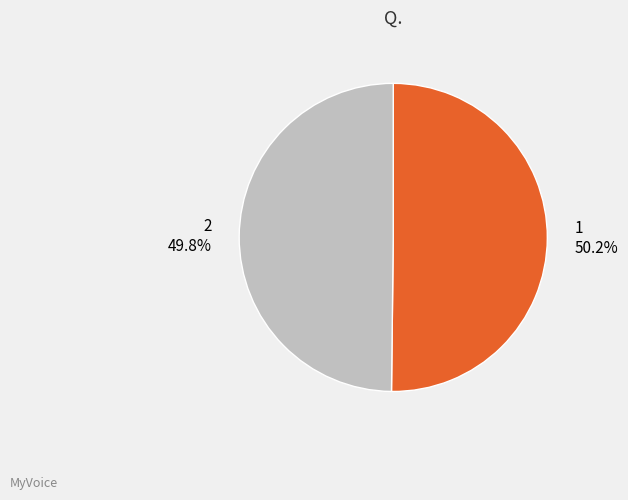

What is the ratio of the value at 2 to the value at 1?

1.0